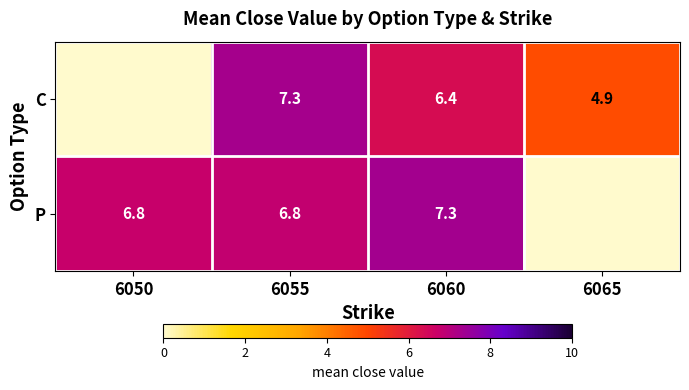

The P series shows 11.0 at 6050. True or false?

False